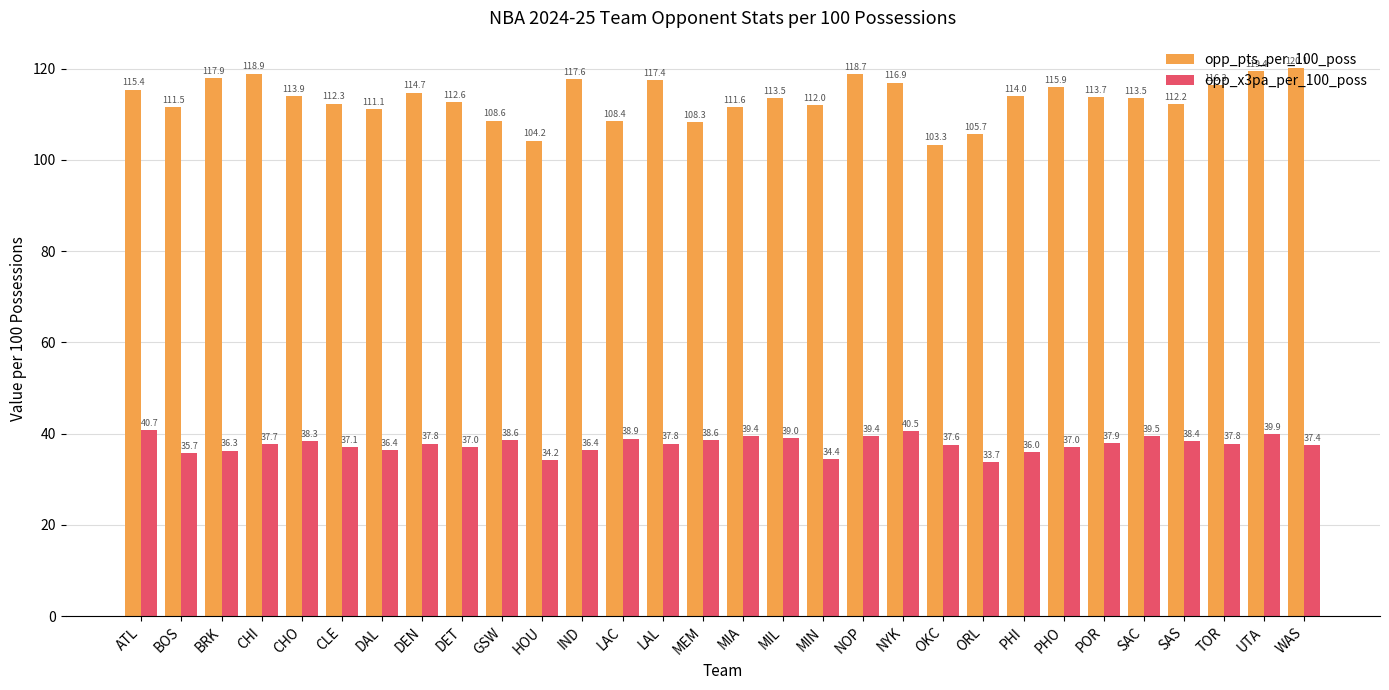

What is the difference between the second highest and minimum values in the opp_pts_per_100_poss series?

16.1